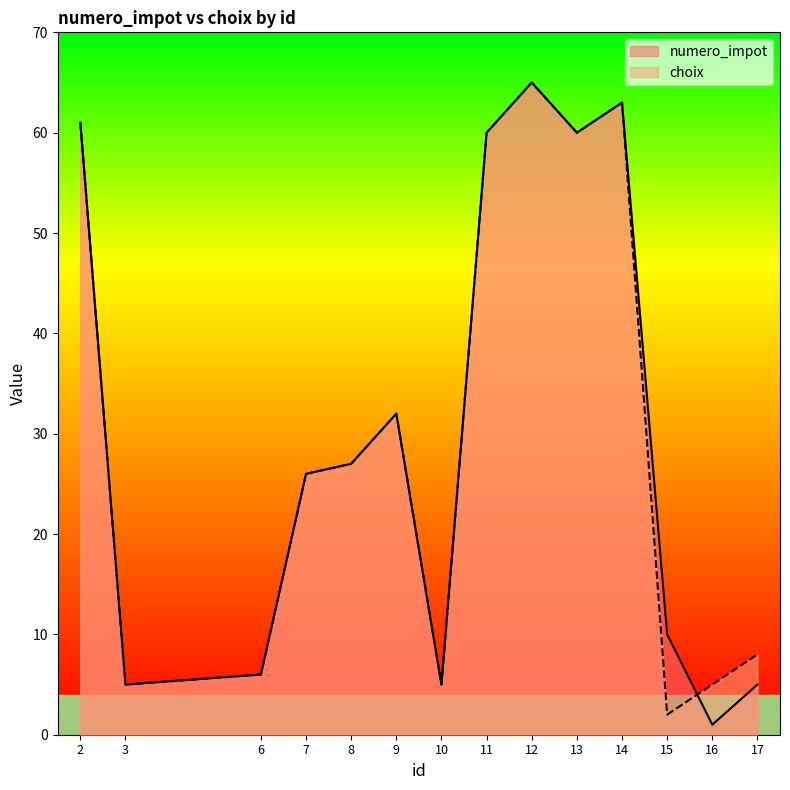

At which category is the sum across all series the highest?

12